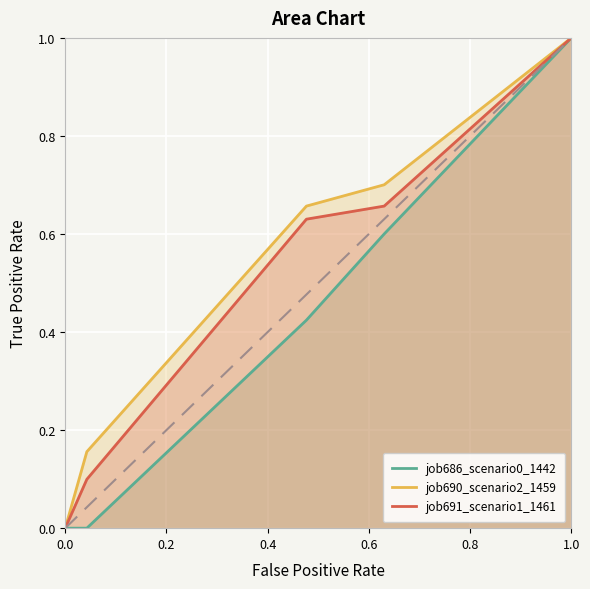

Which series has the largest total across all categories?

job690_scenario2_1459